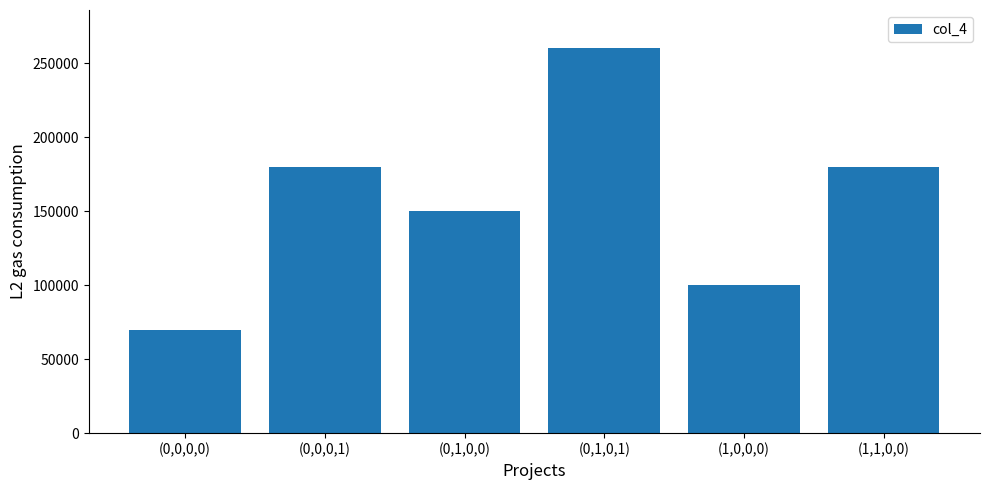

What is the difference between the maximum and minimum values?

190000